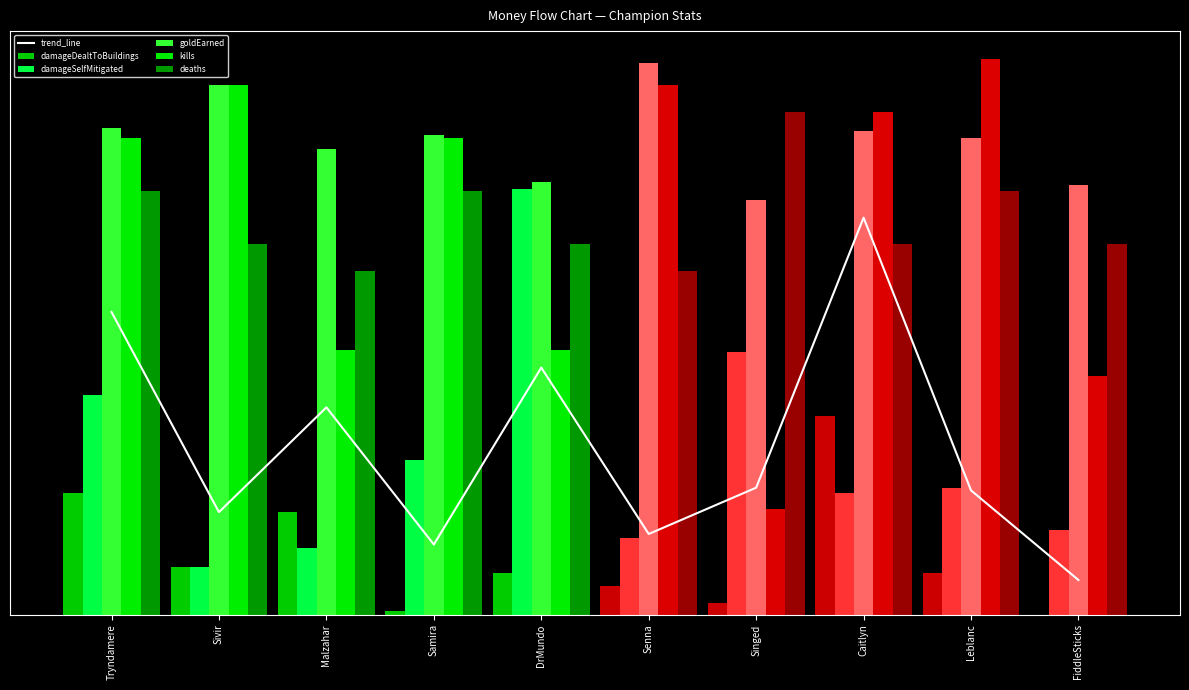

Rank the series by their maximum value, from highest to lowest.

kills, goldEarned, deaths, damageSelfMitigated, trend_line, damageDealtToBuildings